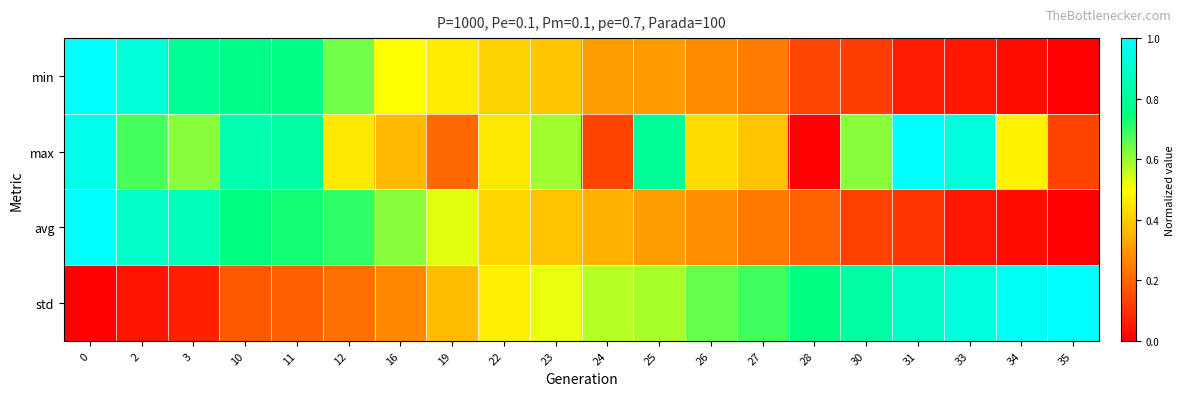

What is the spread (max minus min) of values at 2?

0.9